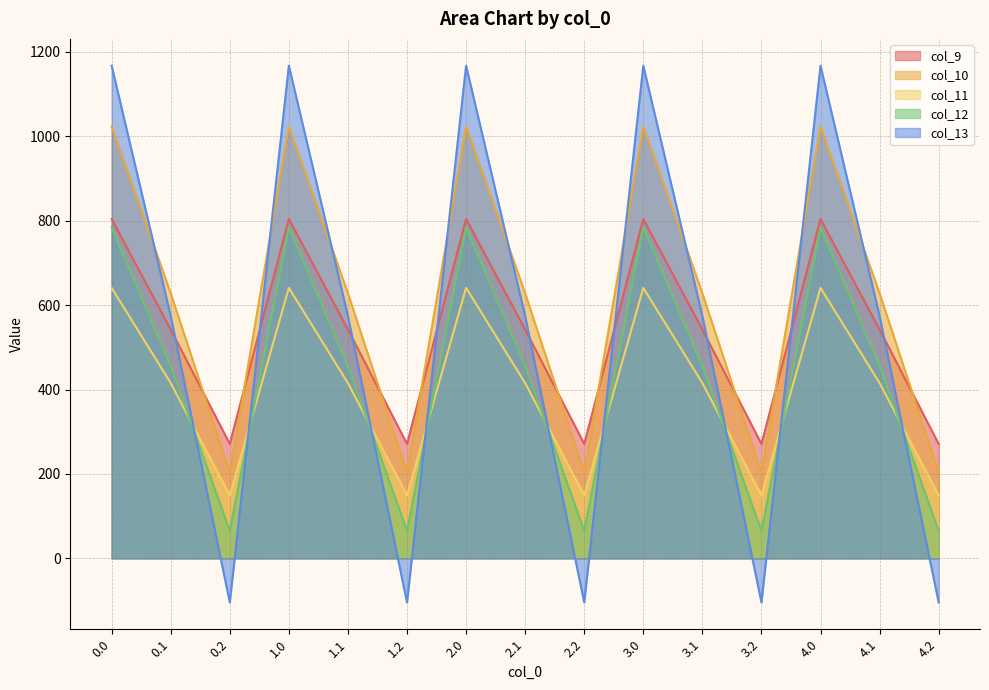

What is the label of the 8th point from the right?

2.1